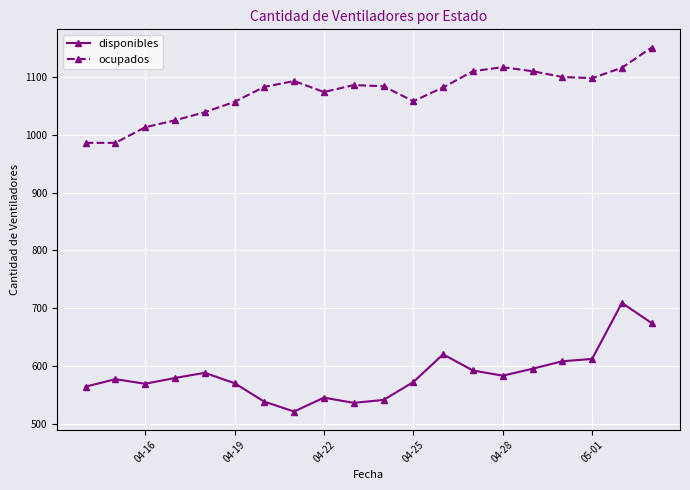

What is the maximum value shown in the chart?

1151